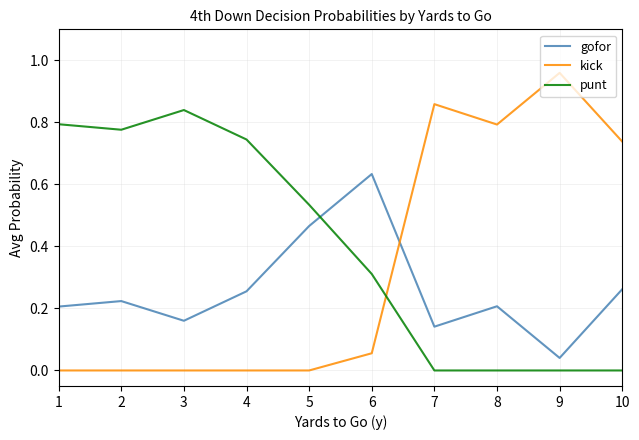

The punt series shows 0.8 at 1. True or false?

True